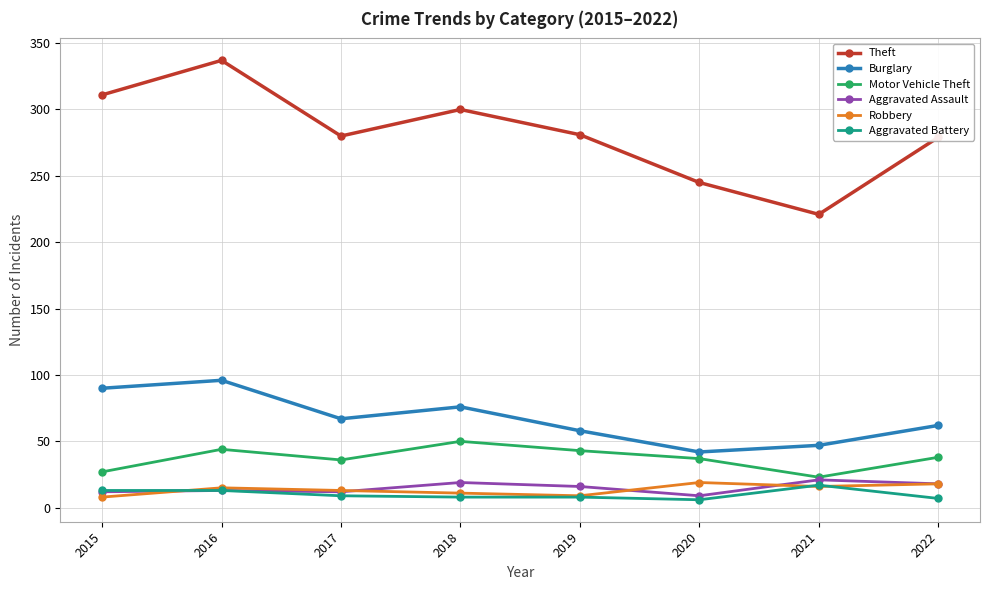

What is the maximum value shown in the chart?

337